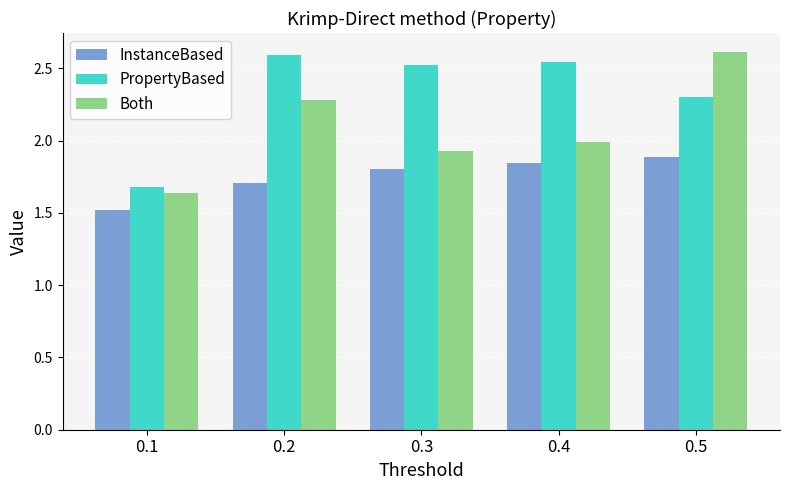

What is the total value across all series at 0.3?

6.2